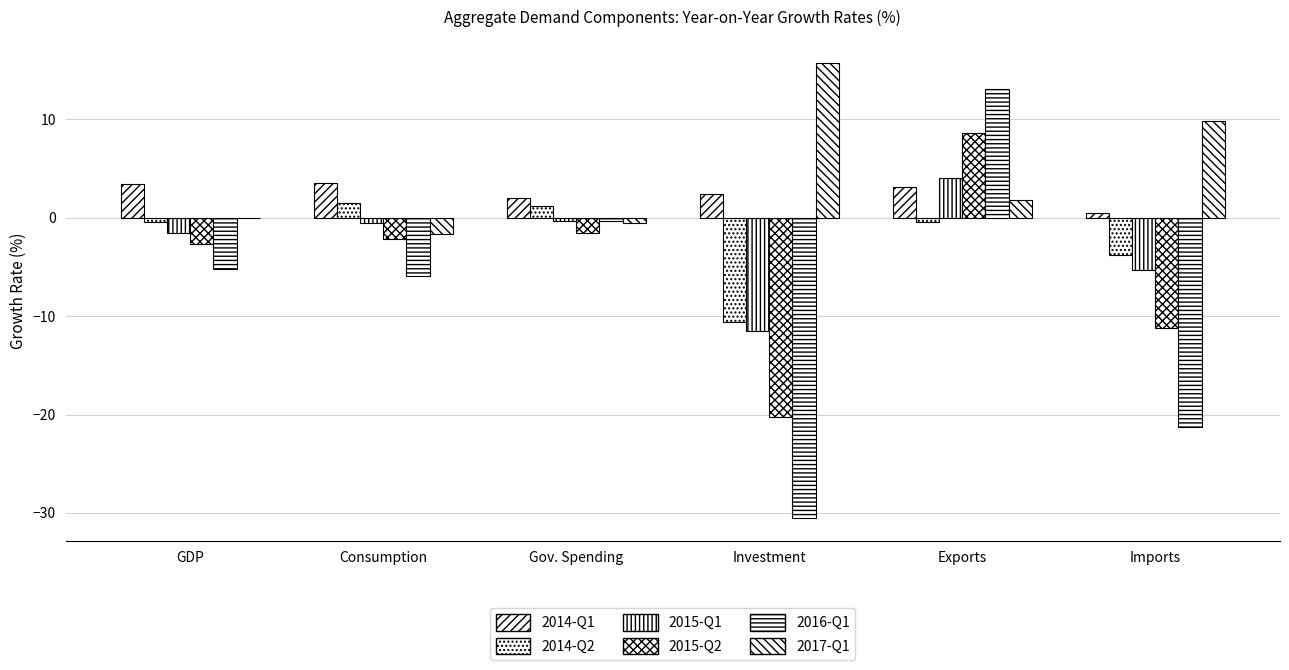

Count the number of categories in the chart.

6